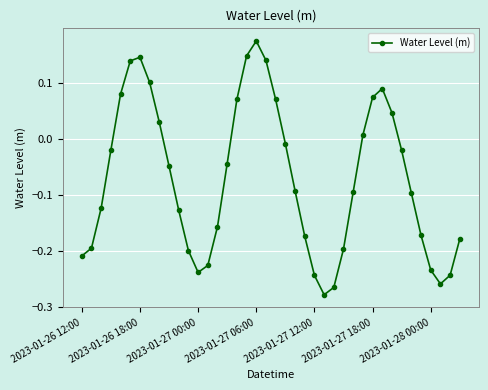

True or false: the data has more than 0 interior local peaks.

True